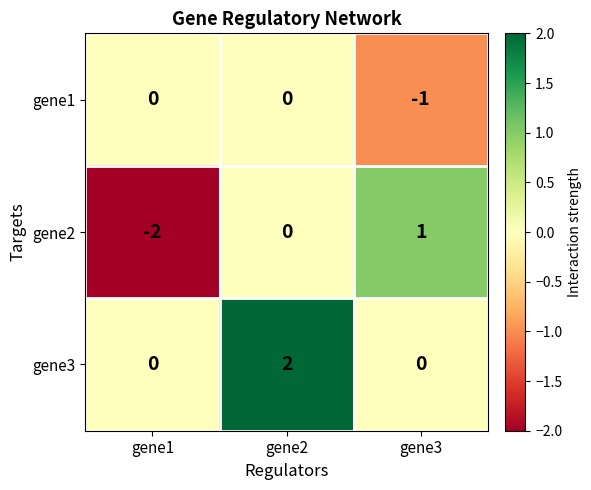

Reading left to right, transcribe all the data shown in this chart.

gene1: 0	0	-1
gene2: -2	0	1
gene3: 0	2	0